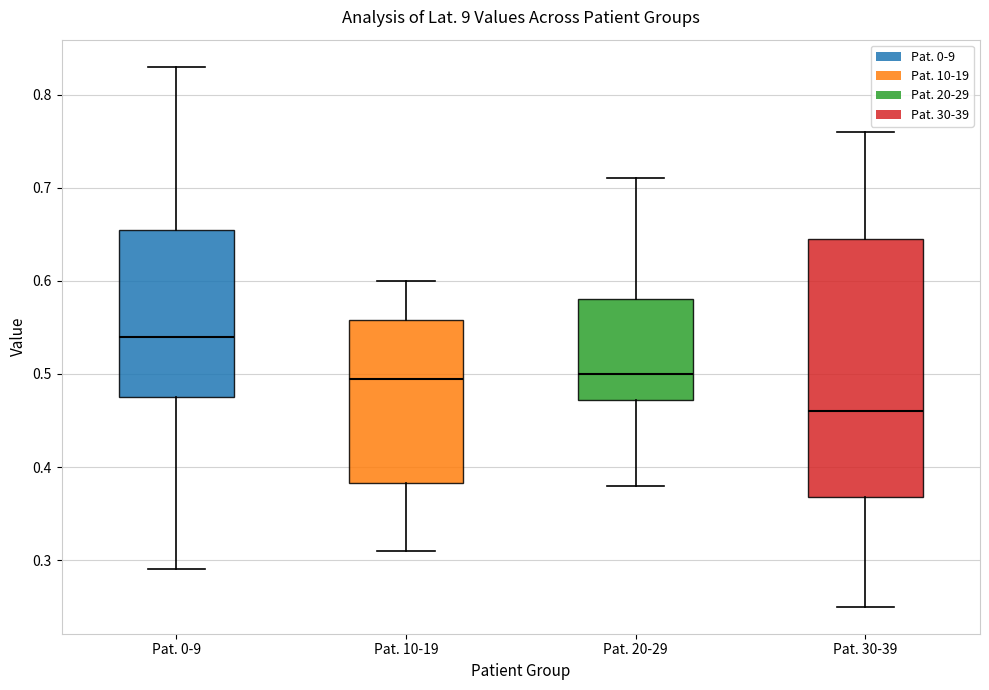

Reading left to right, transcribe this box plot: for each box, give where its median line is, the range the box spans, and where its two whiskers end, as read against the y-axis. The values are not printed on the chart, so give them approximately, as read against the axis.

Pat. 0-9: median 0.54, box 0.48 to 0.66, whiskers 0.29 to 0.83
Pat. 10-19: median 0.50, box 0.38 to 0.56, whiskers 0.31 to 0.60
Pat. 20-29: median 0.50, box 0.47 to 0.58, whiskers 0.38 to 0.71
Pat. 30-39: median 0.46, box 0.37 to 0.65, whiskers 0.25 to 0.76